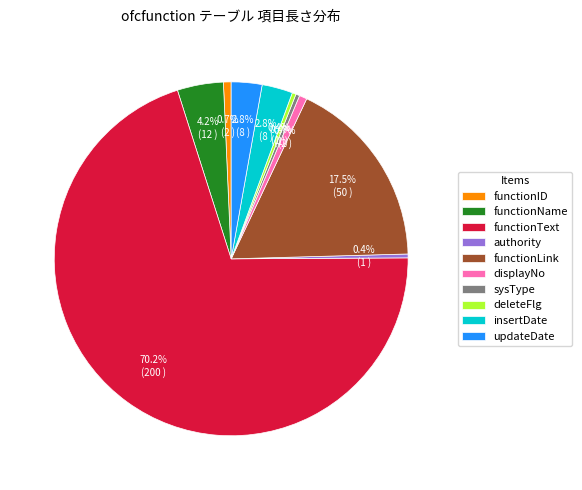

Combined, what portion of the pie is insertDate and displayNo?

3.5%